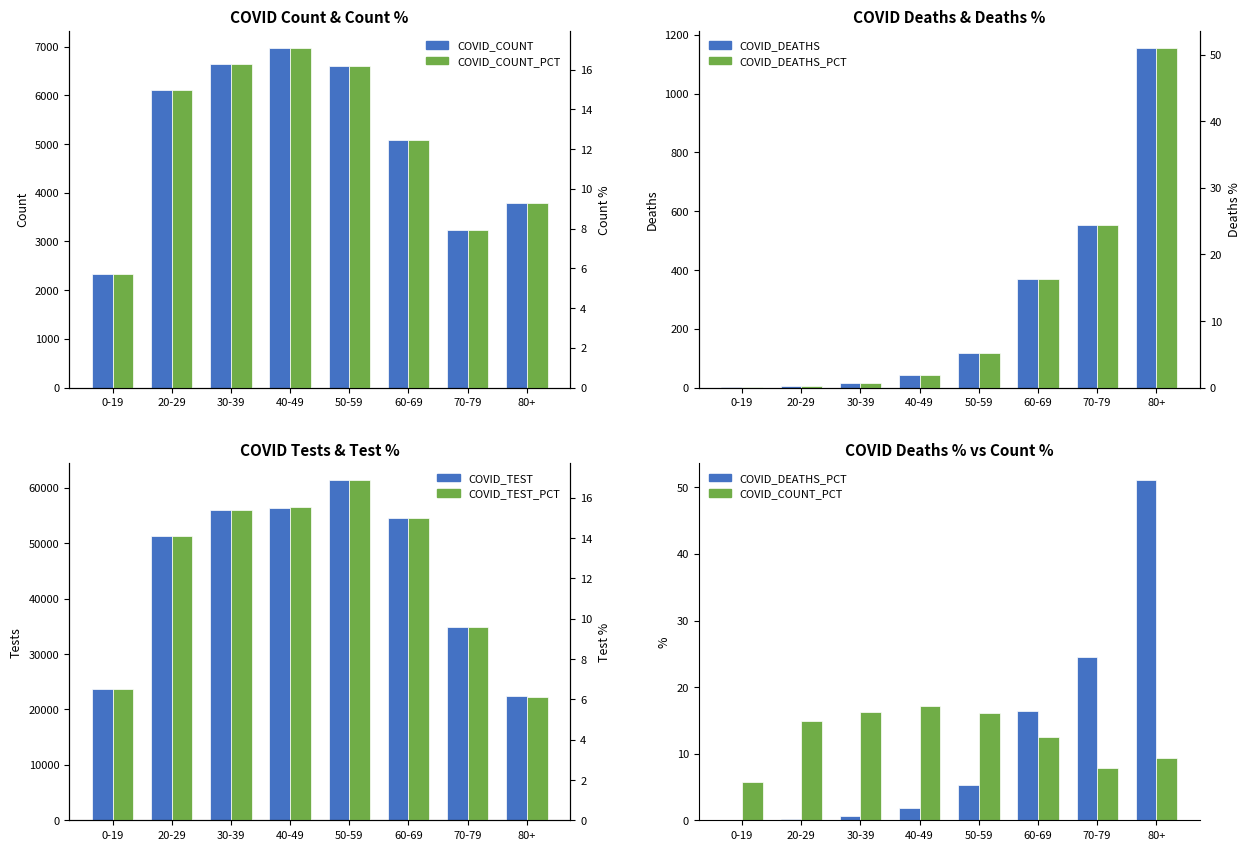

Which series has the widest spread of values?

COVID_TEST